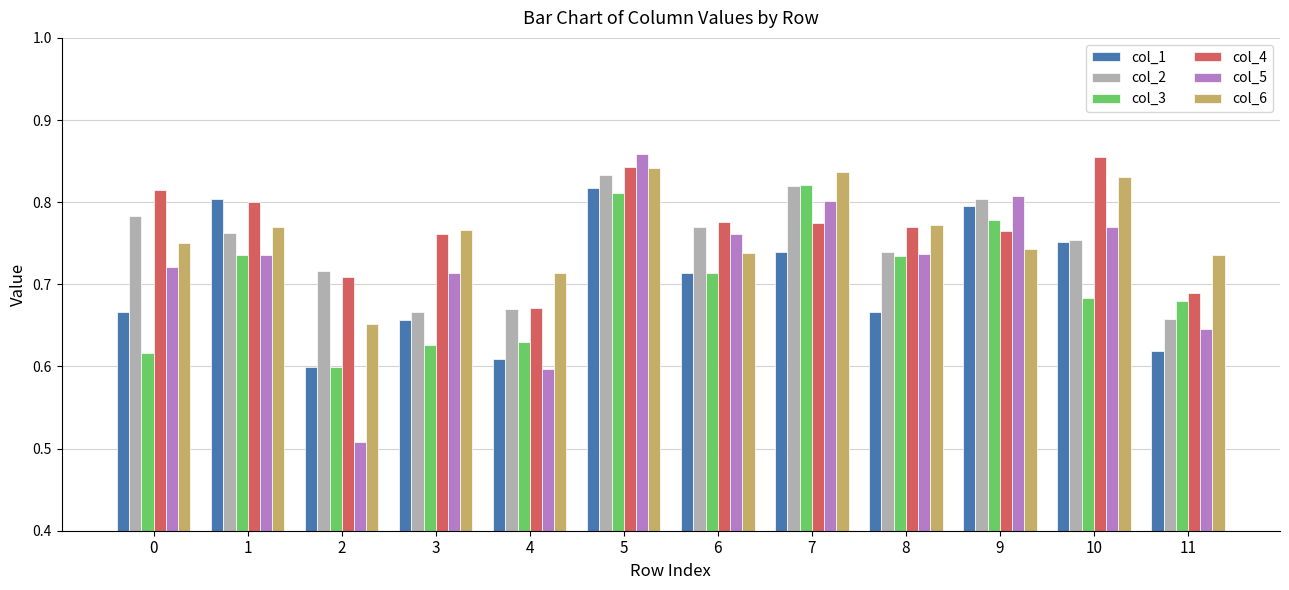

Is the value of col_2 at 10 greater than the value of col_4 at 0?

No